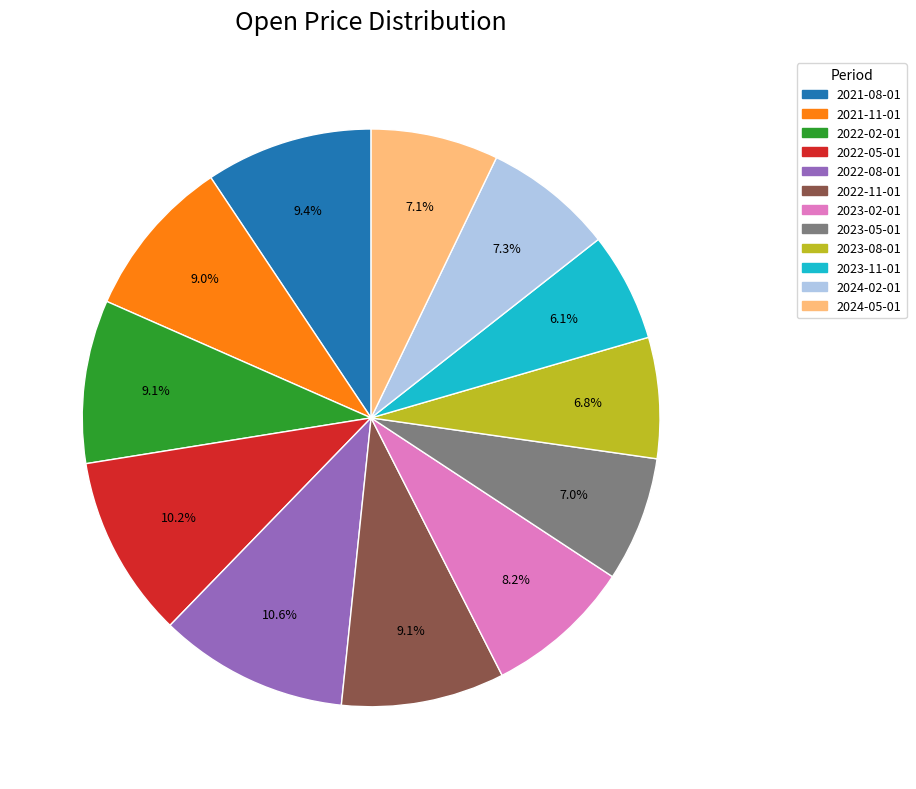

How many slices are in this pie chart?

12